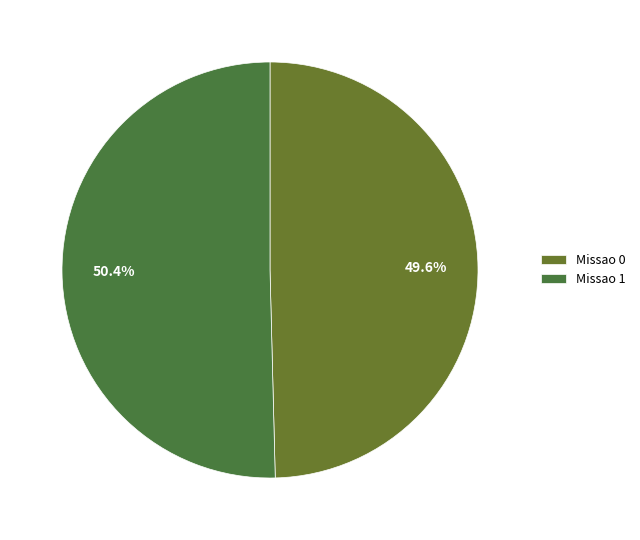

Rank the categories by value from highest to lowest.

Missao 1, Missao 0